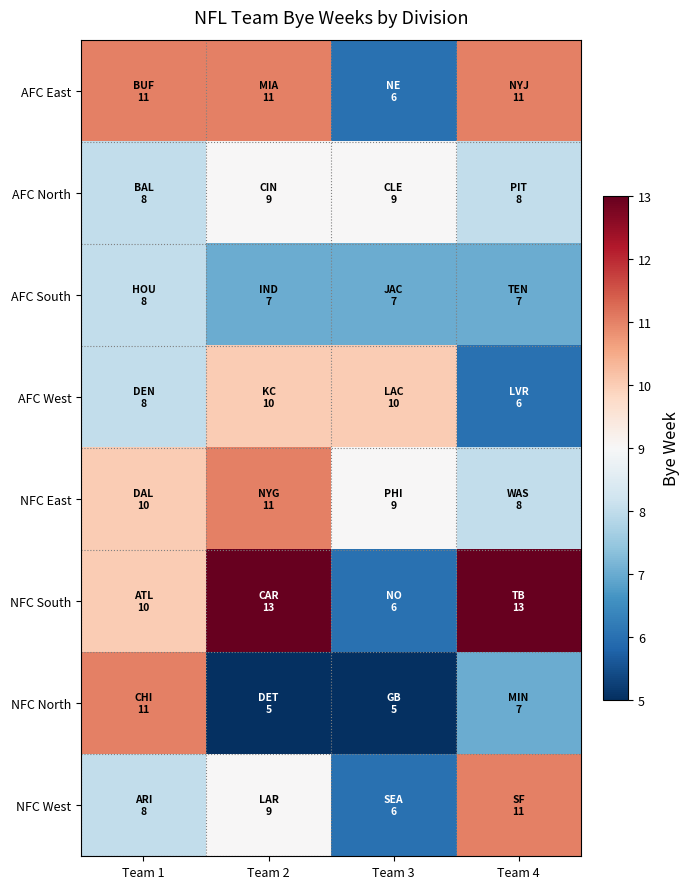

What is the difference between the highest and lowest values at Team 1?

3